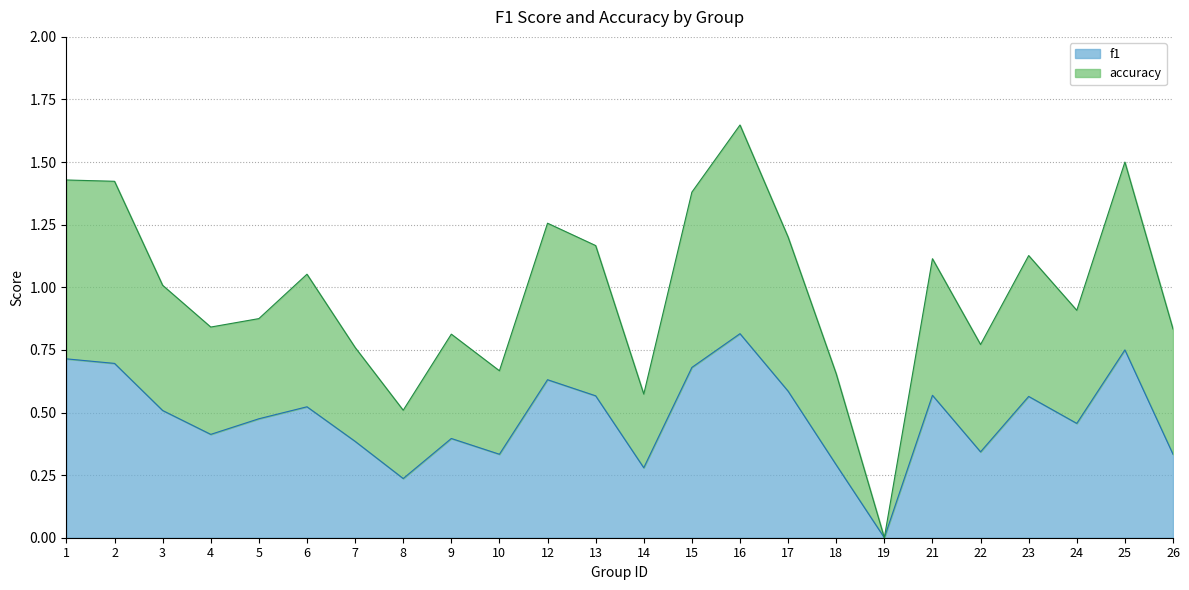

Between 6 and 17, which is larger?

17